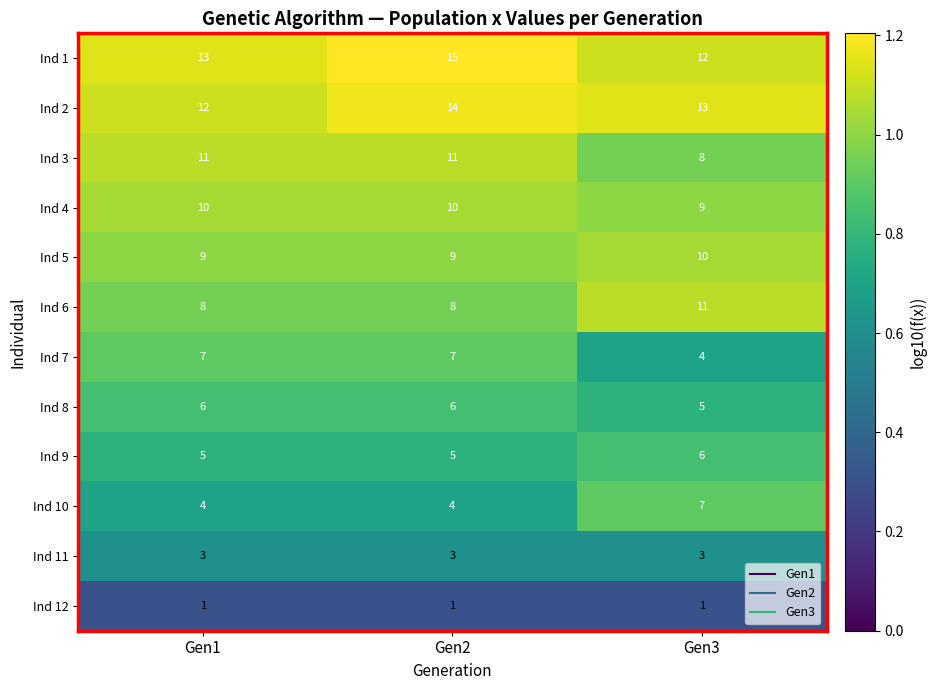

At Gen2, list the series in order from largest to smallest.

Ind 1, Ind 2, Ind 3, Ind 4, Ind 5, Ind 6, Ind 7, Ind 8, Ind 9, Ind 10, Ind 11, Ind 12